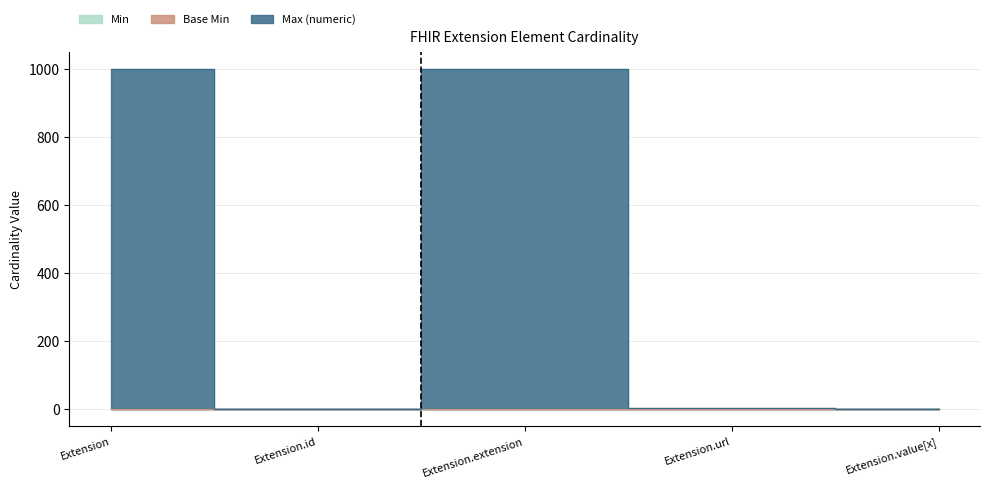

Which category has the highest value in the Max (numeric) series?

Extension